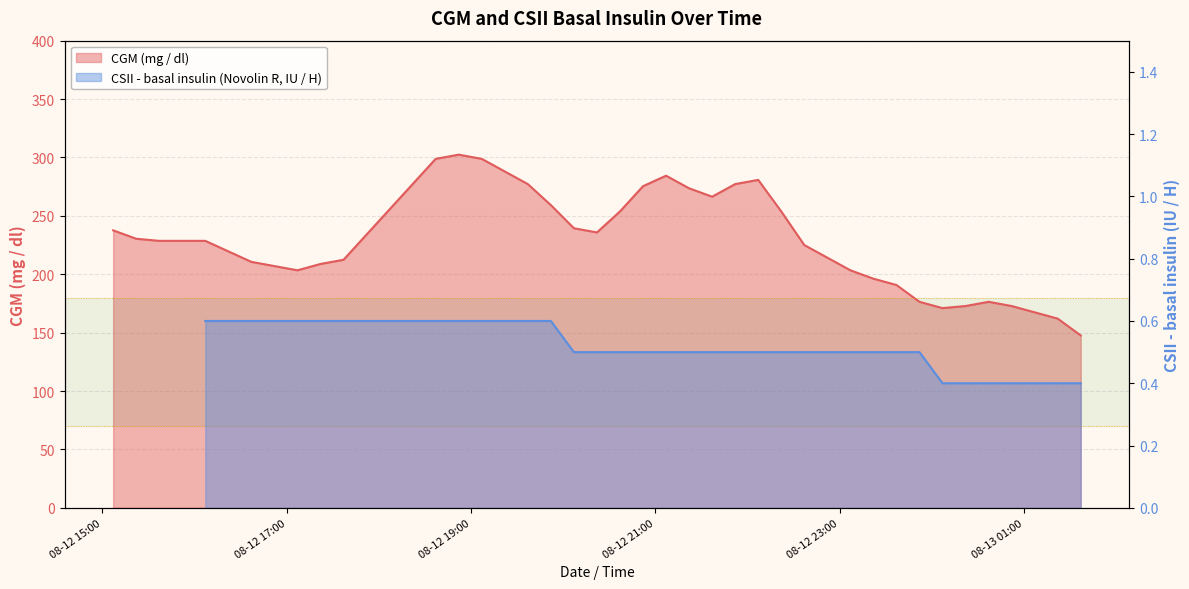

What is the minimum value shown in the chart?

147.6